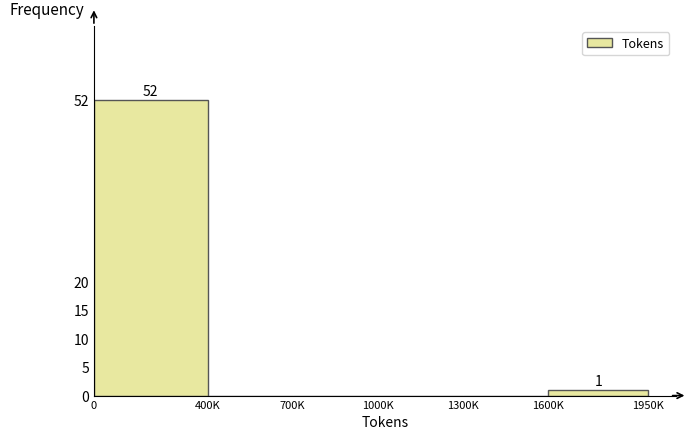

Reading left to right, what are all the values shown in this chart?

0=52	400K=0	700K=0	1000K=0	1300K=0	1600K=1